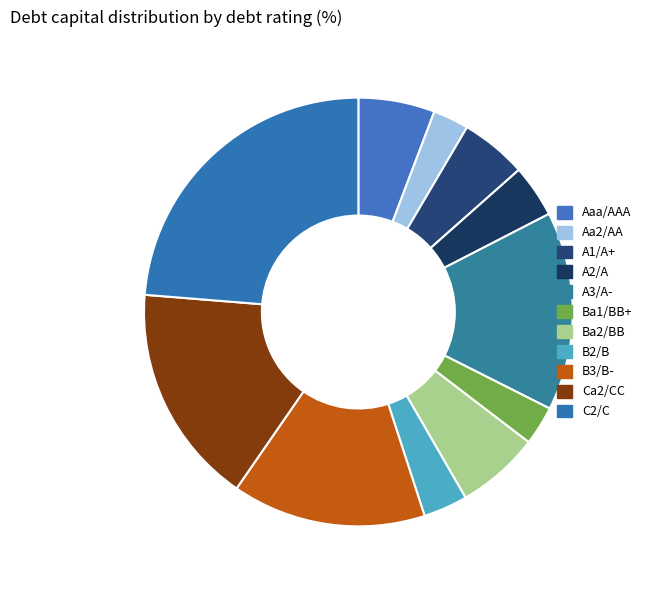

Is the sum of Aaa/AAA and Aa2/AA greater than half?

No